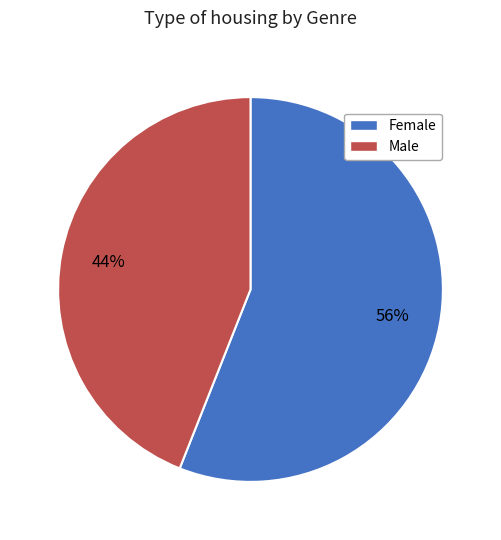

Which category accounts for the majority?

Female